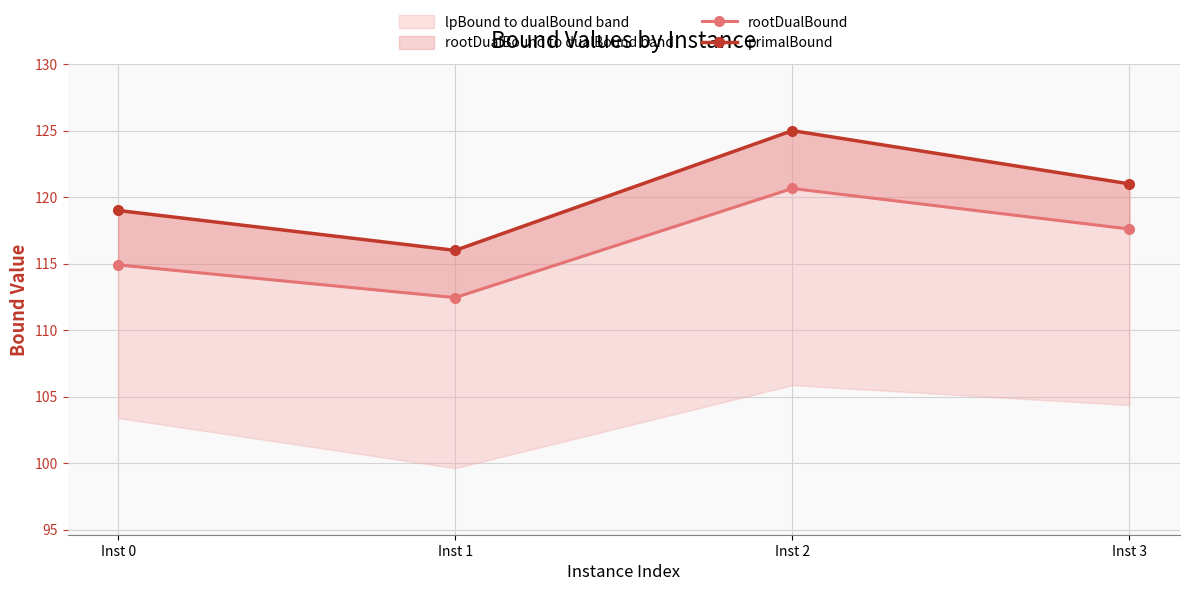

Where is the first local minimum for rootDualBound?

Inst 1